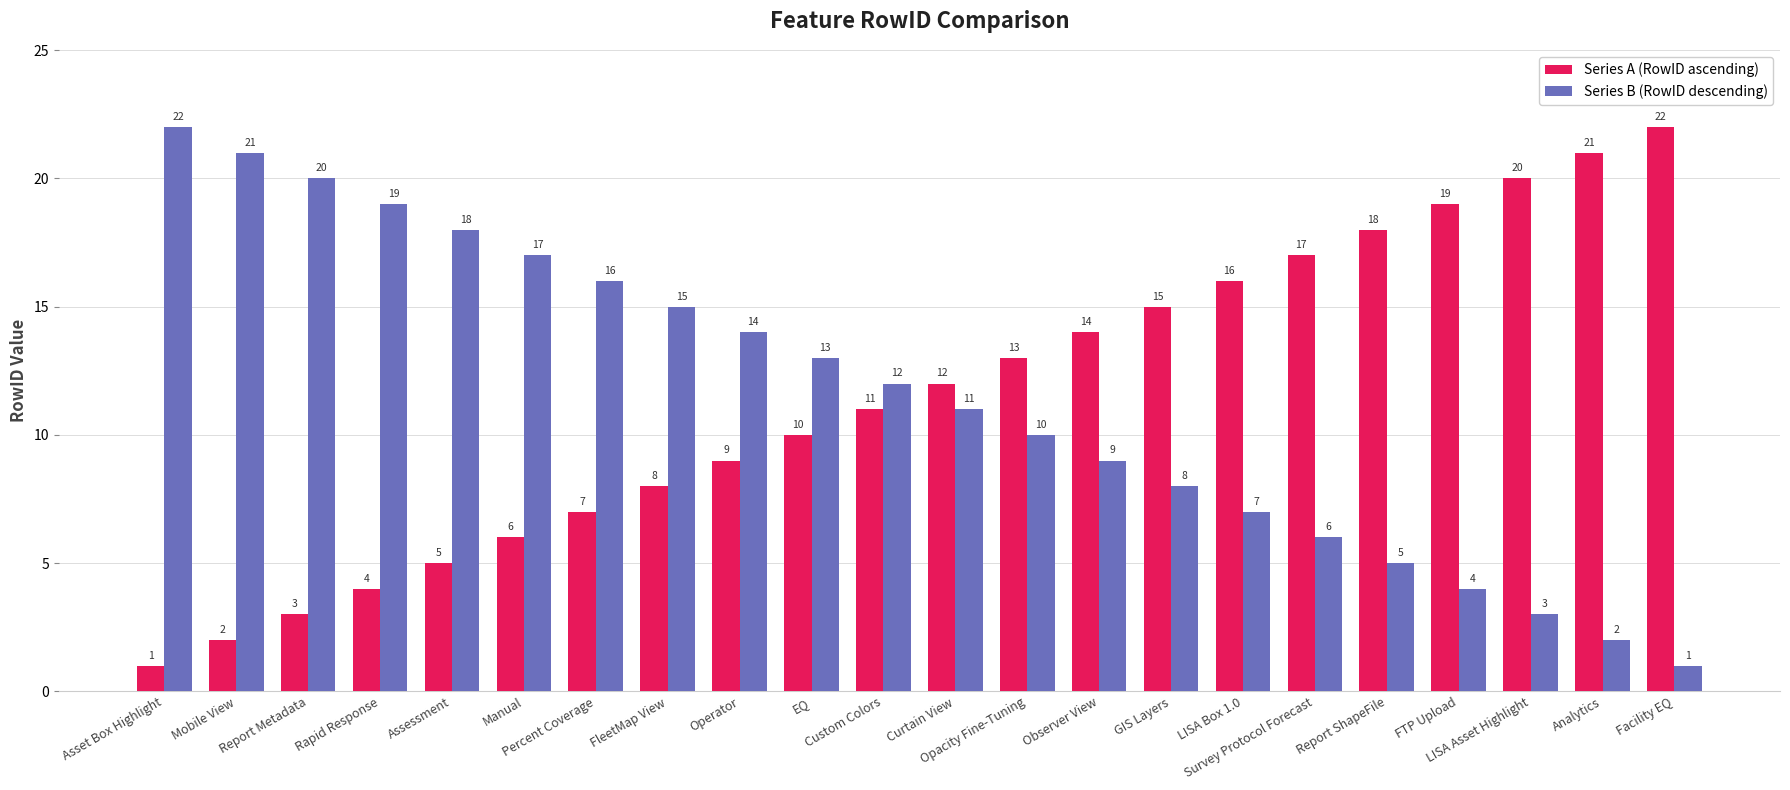

How many bars are there in each group?

2